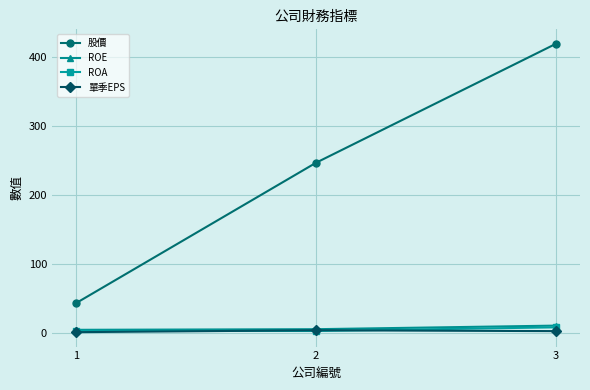

Which series has the largest range (max minus min)?

股價